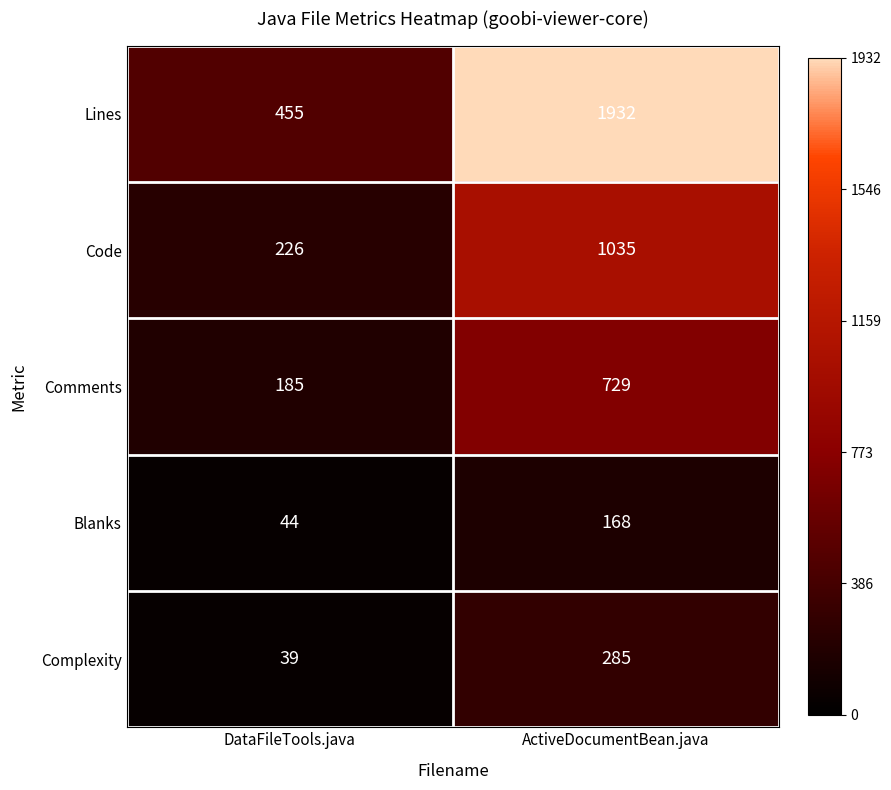

Which series has the largest total across all categories?

Lines